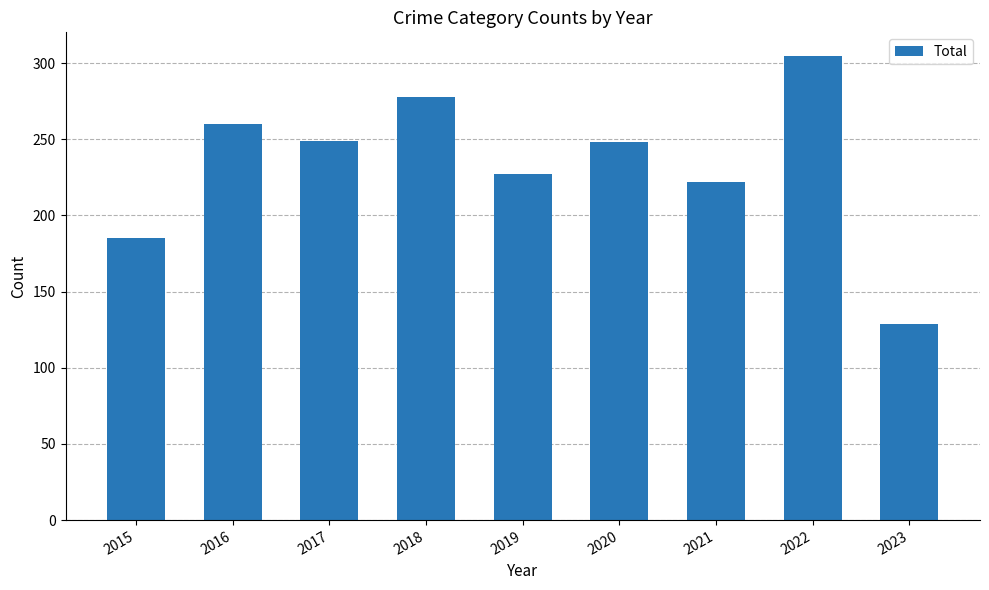

Does the chart contain stacked bars?

No